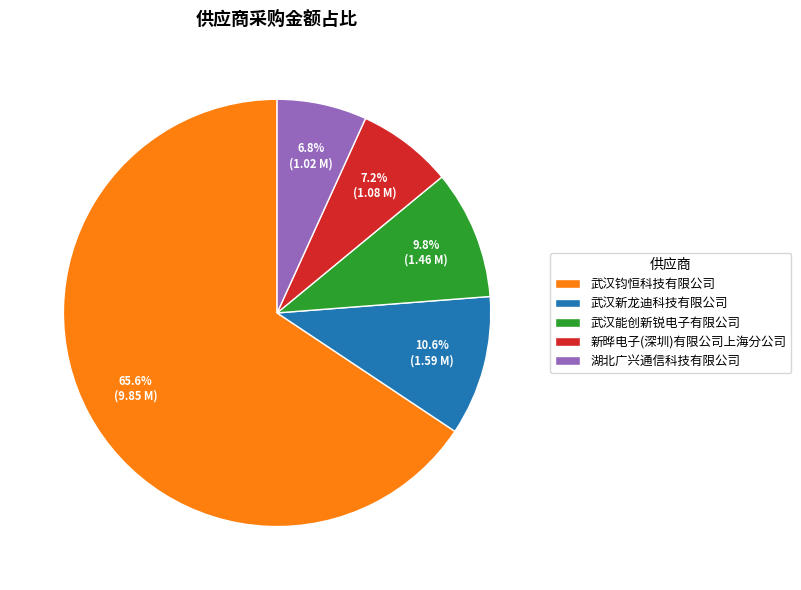

Does 武汉钧恒科技有限公司 represent more than half of the total?

Yes